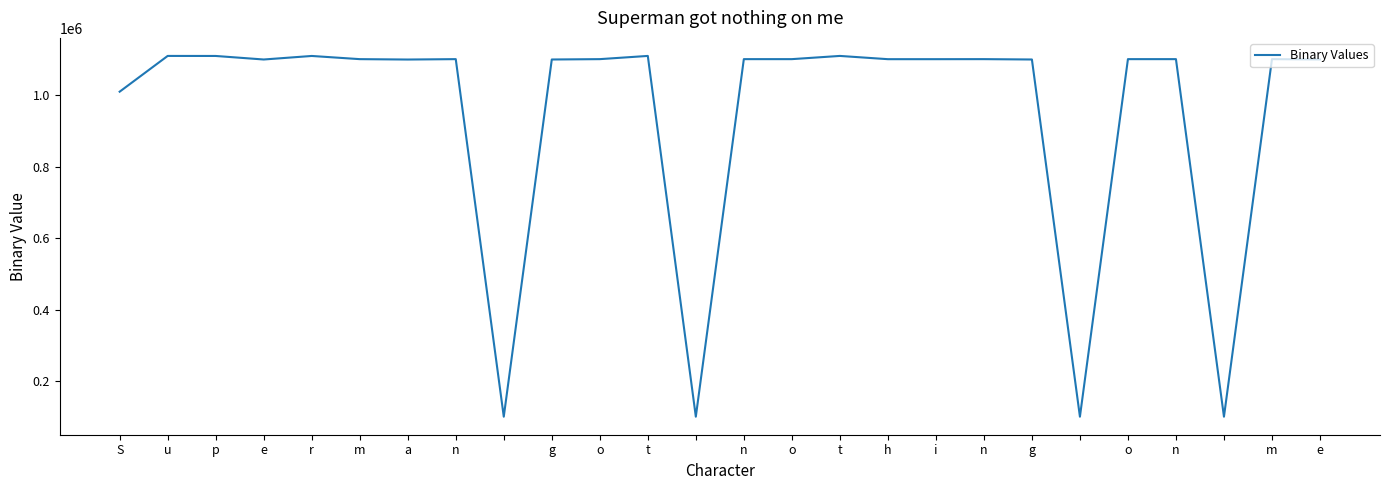

What is the difference between the maximum and minimum values?

1010101